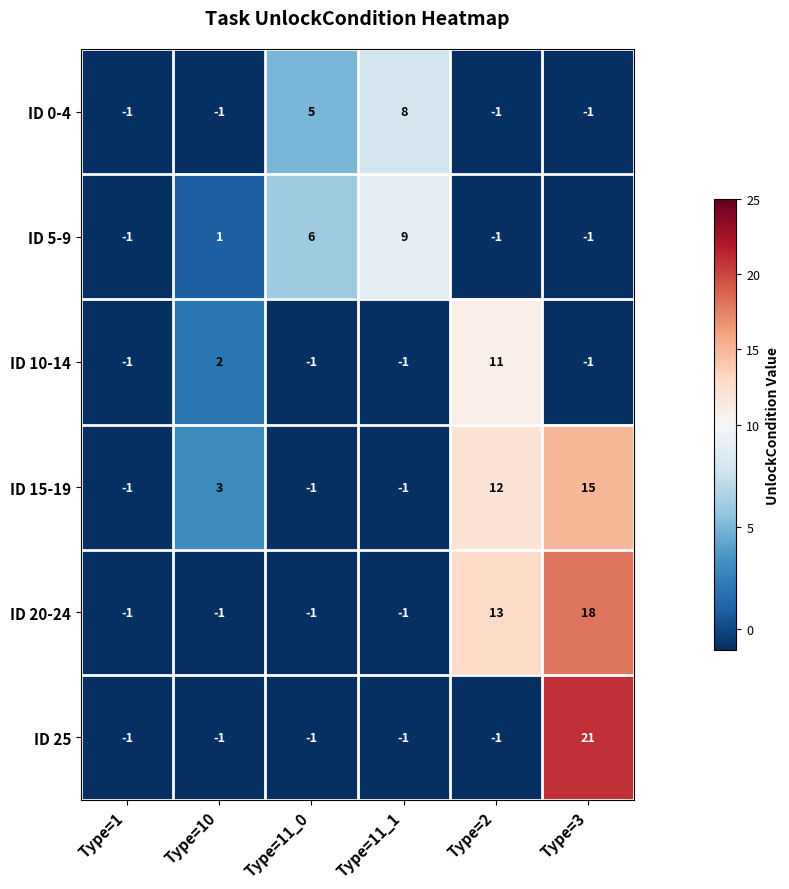

Which series has the widest spread of values?

ID 25